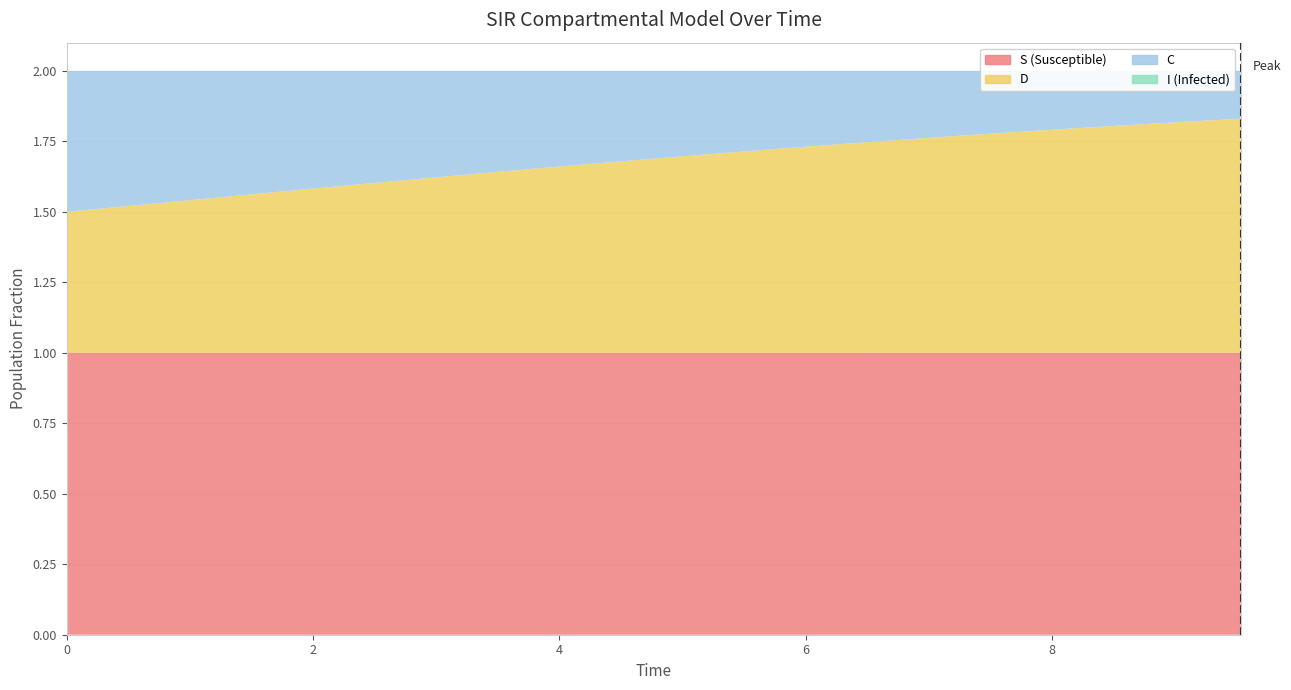

Reading left to right, what are all the values shown in this chart?

S: 1.0	1.0	1.0	1.0	1.0	1.0	1.0	1.0	1.0	1.0	1.0	1.0	1.0	1.0	1.0	1.0	1.0	1.0	1.0	1.0
I: 0.0	0.0	0.0	0.0	0.0	0.0	0.0	0.0	0.0	0.0	0.0	0.0	0.0	0.0	0.0	0.0	0.0	0.0	0.0	0.0
C: 0.5	0.5	0.5	0.4	0.4	0.4	0.4	0.4	0.3	0.3	0.3	0.3	0.3	0.3	0.2	0.2	0.2	0.2	0.2	0.2
D: 0.5	0.5	0.5	0.6	0.6	0.6	0.6	0.6	0.7	0.7	0.7	0.7	0.7	0.7	0.8	0.8	0.8	0.8	0.8	0.8